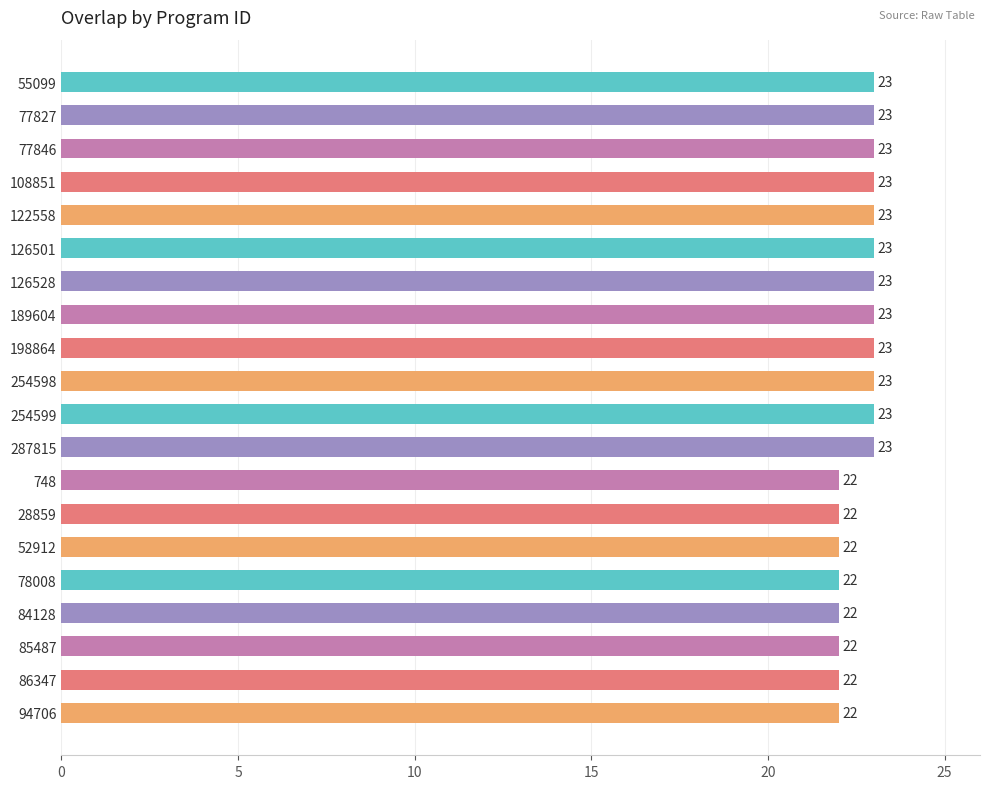

Is it true that the value at 126528 is 23?

True